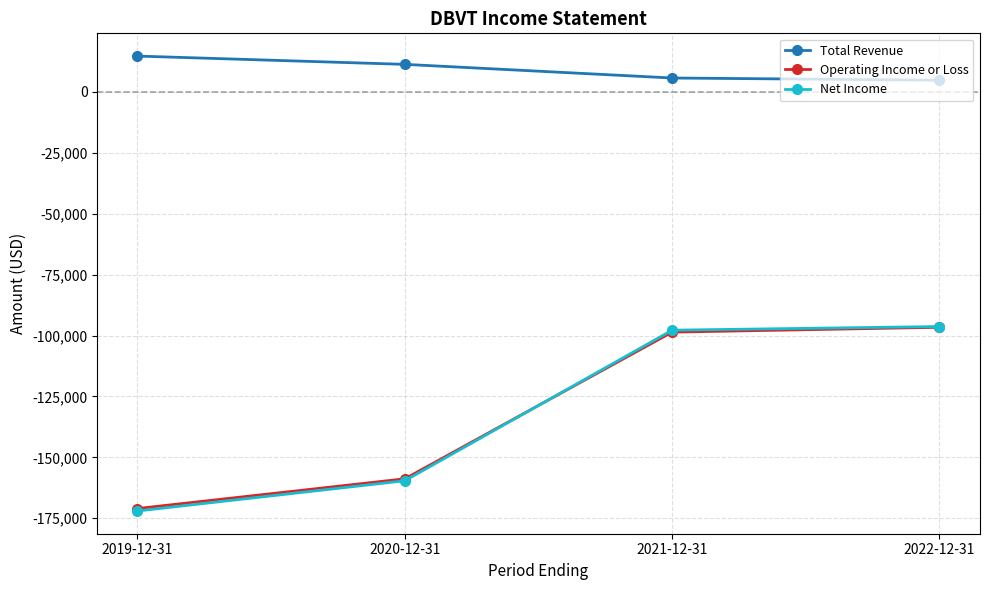

Which series has the largest total across all categories?

Total Revenue